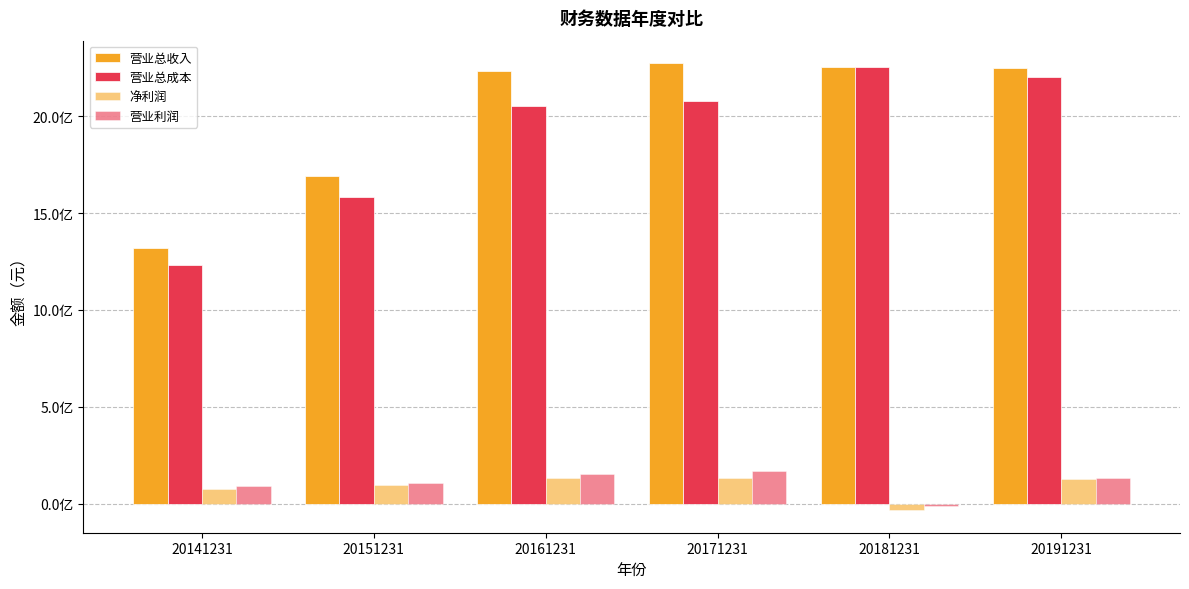

Are the bars horizontal?

No